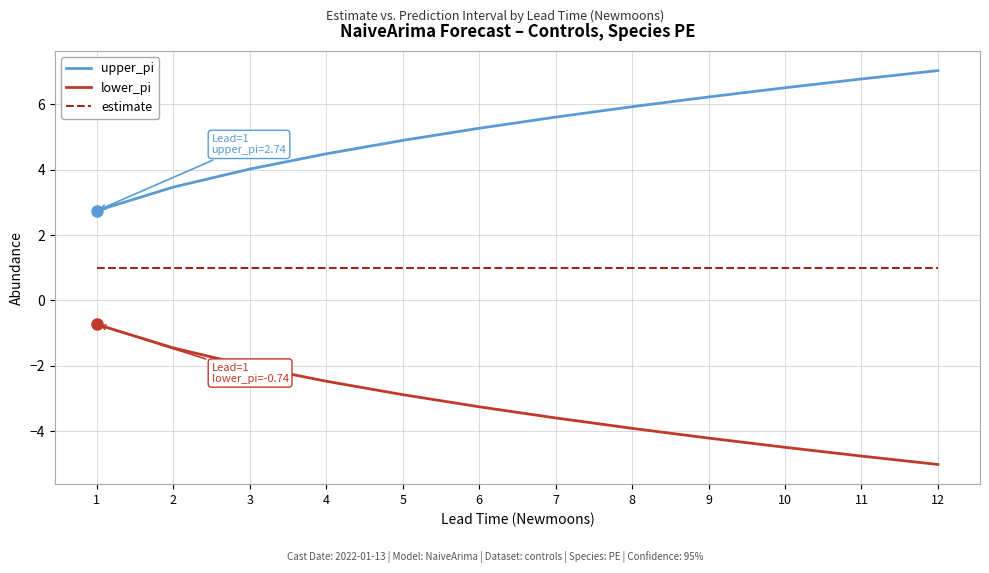

Reading left to right, list all the values displayed in this chart.

upper_pi: 1=2.7	2=3.5	3=4.0	4=4.5	5=4.9	6=5.3	7=5.6	8=5.9	9=6.2	10=6.5	11=6.8	12=7.0
lower_pi: 1=-0.7	2=-1.5	3=-2.0	4=-2.5	5=-2.9	6=-3.3	7=-3.6	8=-3.9	9=-4.2	10=-4.5	11=-4.8	12=-5.0
estimate: 1=1.0	2=1.0	3=1.0	4=1.0	5=1.0	6=1.0	7=1.0	8=1.0	9=1.0	10=1.0	11=1.0	12=1.0